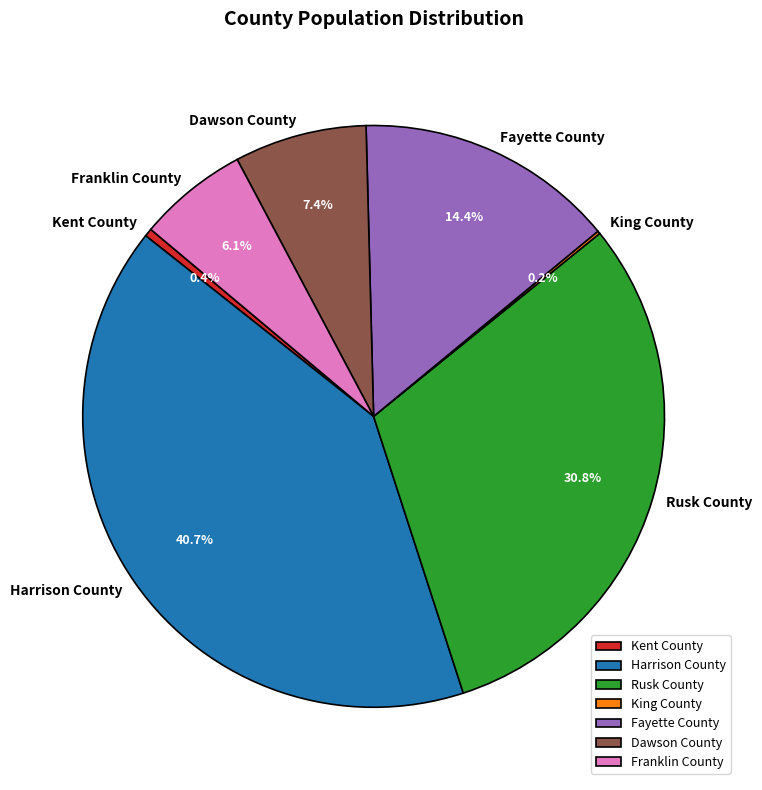

Do Kent County and Fayette County together represent more than half of the pie?

No